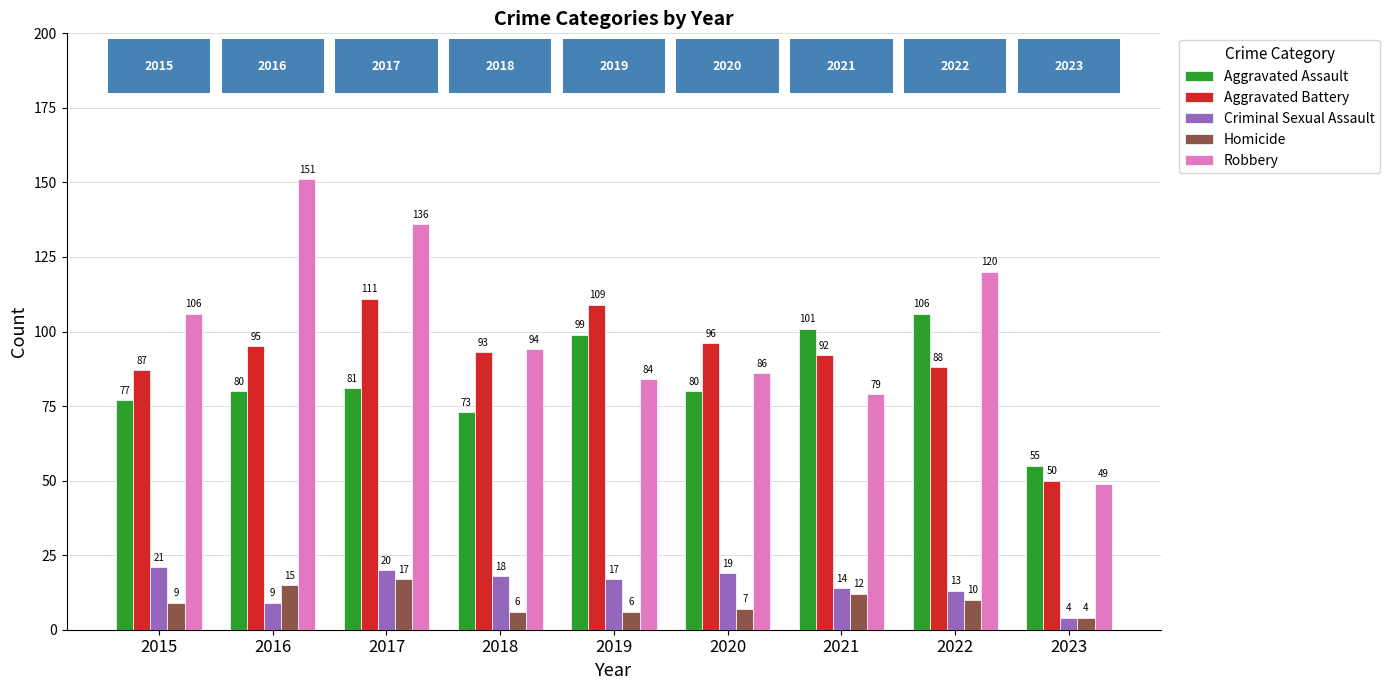

How many values in the Aggravated Assault series are below 80?

3